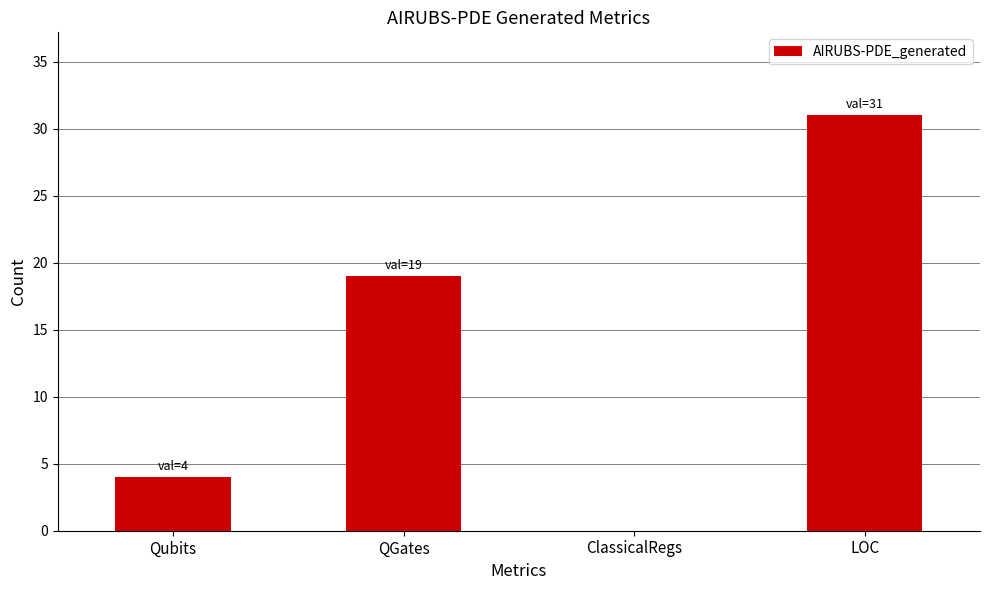

What is the difference between the values at LOC and ClassicalRegs?

31